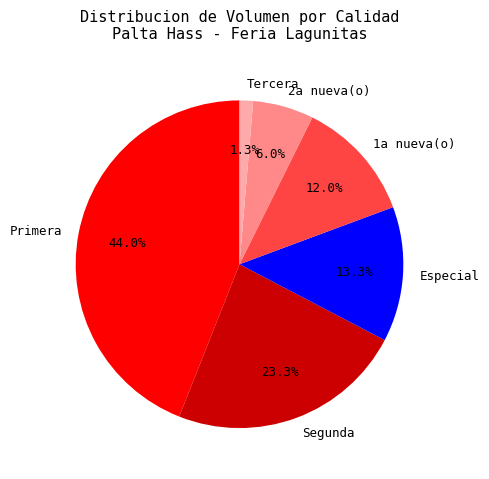

Count the number of slices in the pie.

6